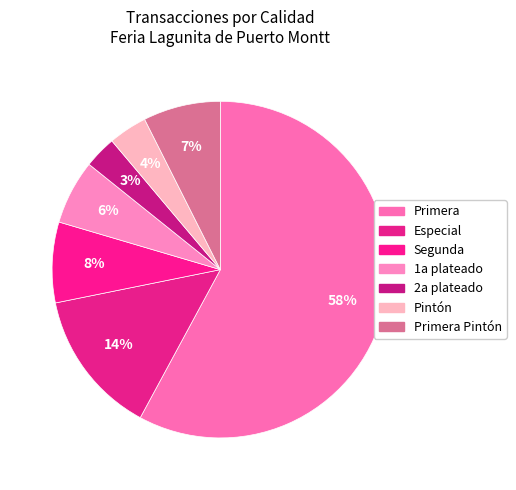

Which slice is the largest?

Primera